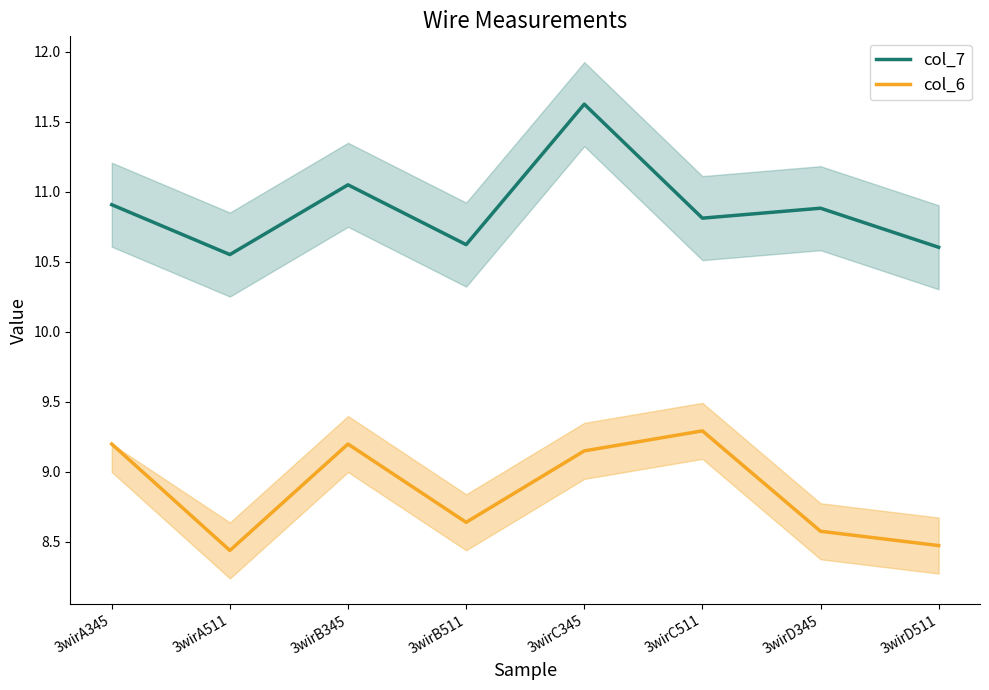

Reading right to left, transcribe all the data shown in this chart.

col_7: 3wirD511=10.6	3wirD345=10.9	3wirC511=10.8	3wirC345=11.6	3wirB511=10.6	3wirB345=11.0	3wirA511=10.6	3wirA345=10.9
col_6: 3wirD511=8.5	3wirD345=8.6	3wirC511=9.3	3wirC345=9.1	3wirB511=8.6	3wirB345=9.2	3wirA511=8.4	3wirA345=9.2